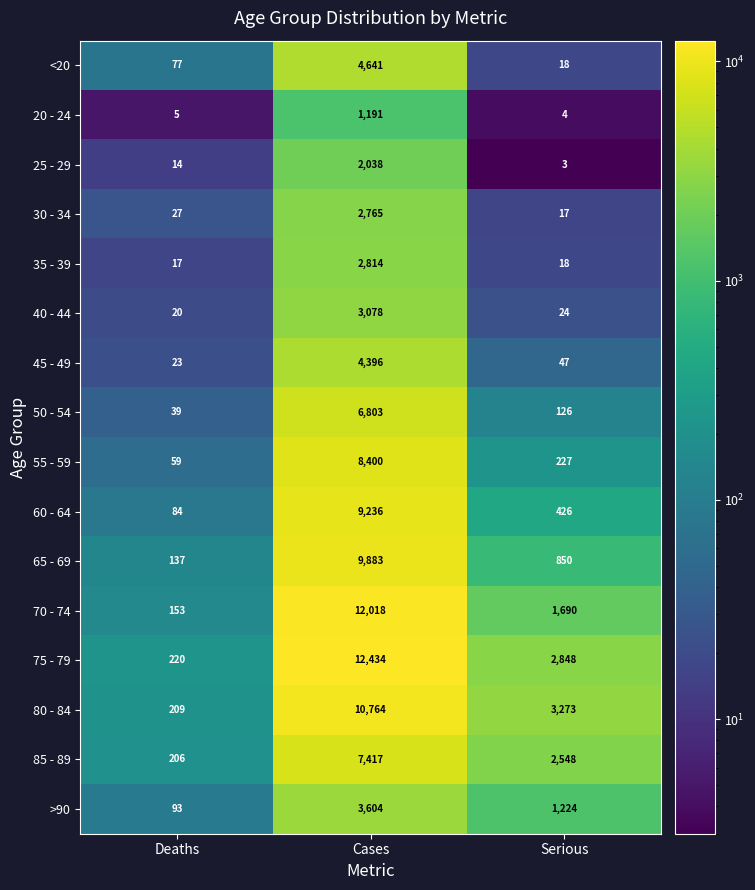

What is the average value of the 70 - 74 series?

4620